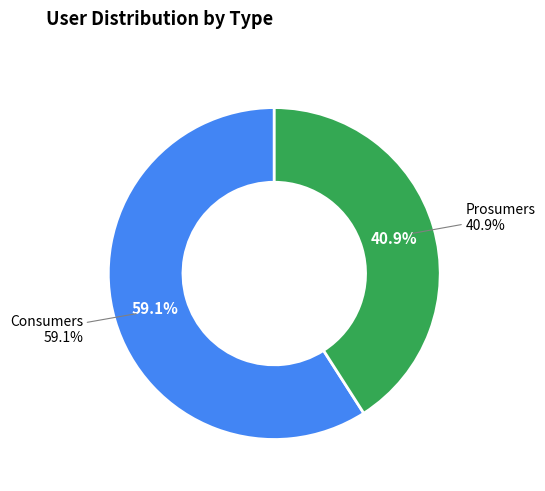

Does Prosumers account for over 50% of the chart?

No